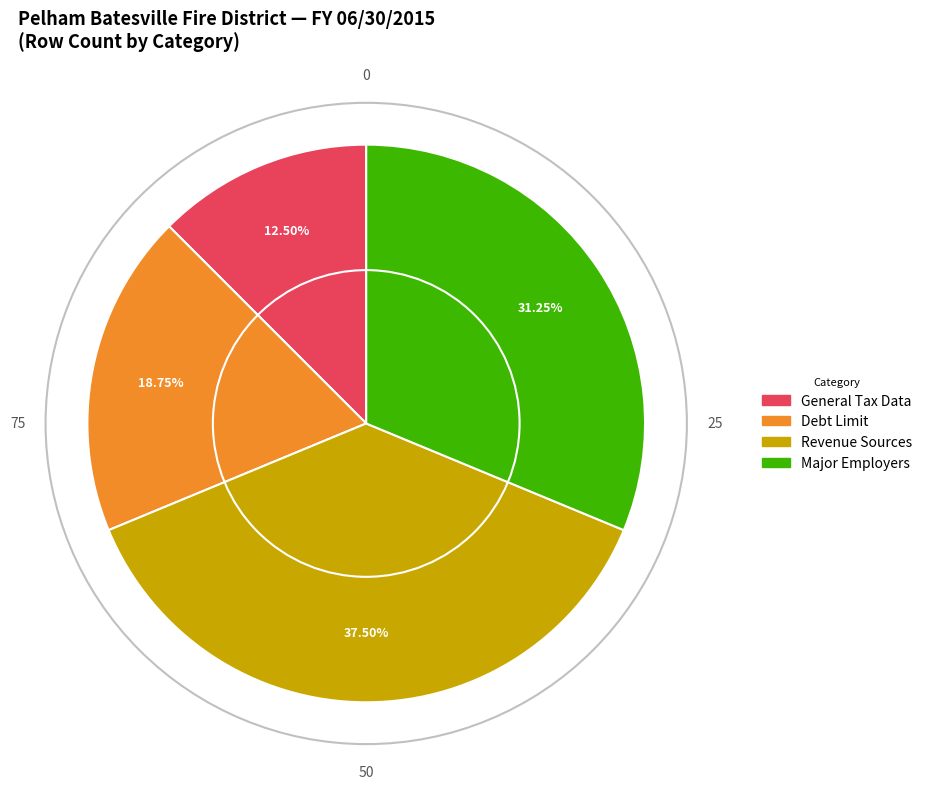

Is there any slice that represents more than half of the pie?

No